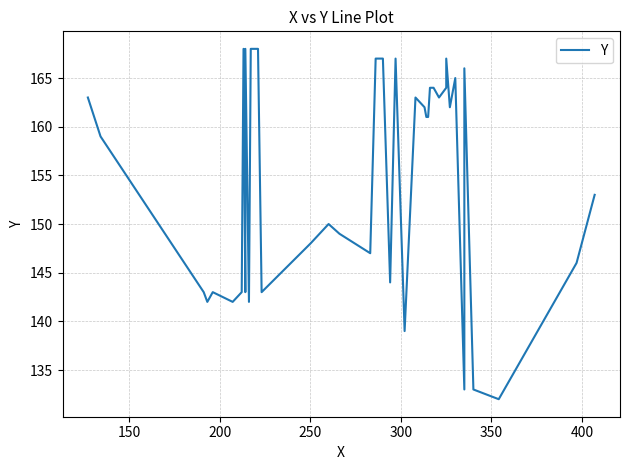

How many points are higher than both their immediate neighbors (excluding endpoints)?

9